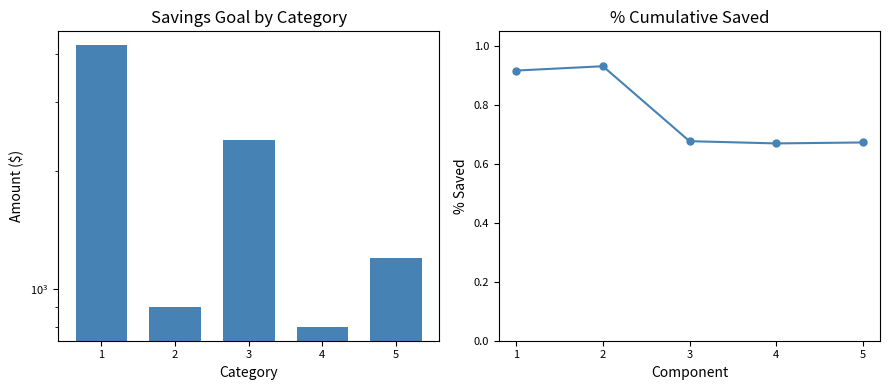

At which label does Savings Goal first exceed 1200?

1